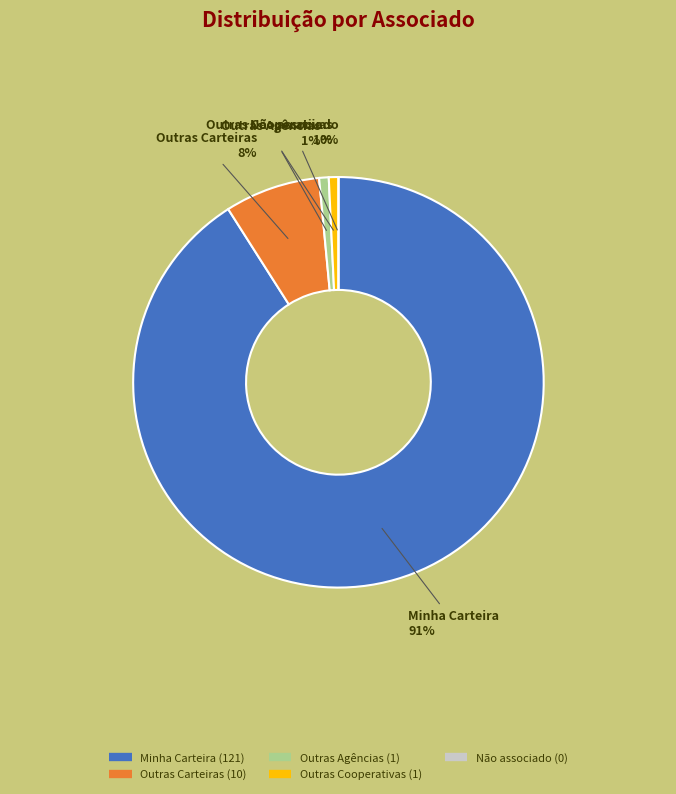

How much of the chart is everything except Não associado?

100.0%